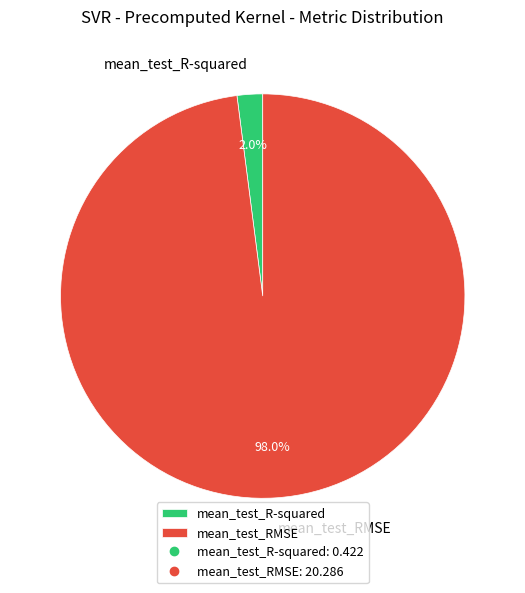

Combined, what portion of the pie is mean_test_R-squared and mean_test_RMSE?

100.0%